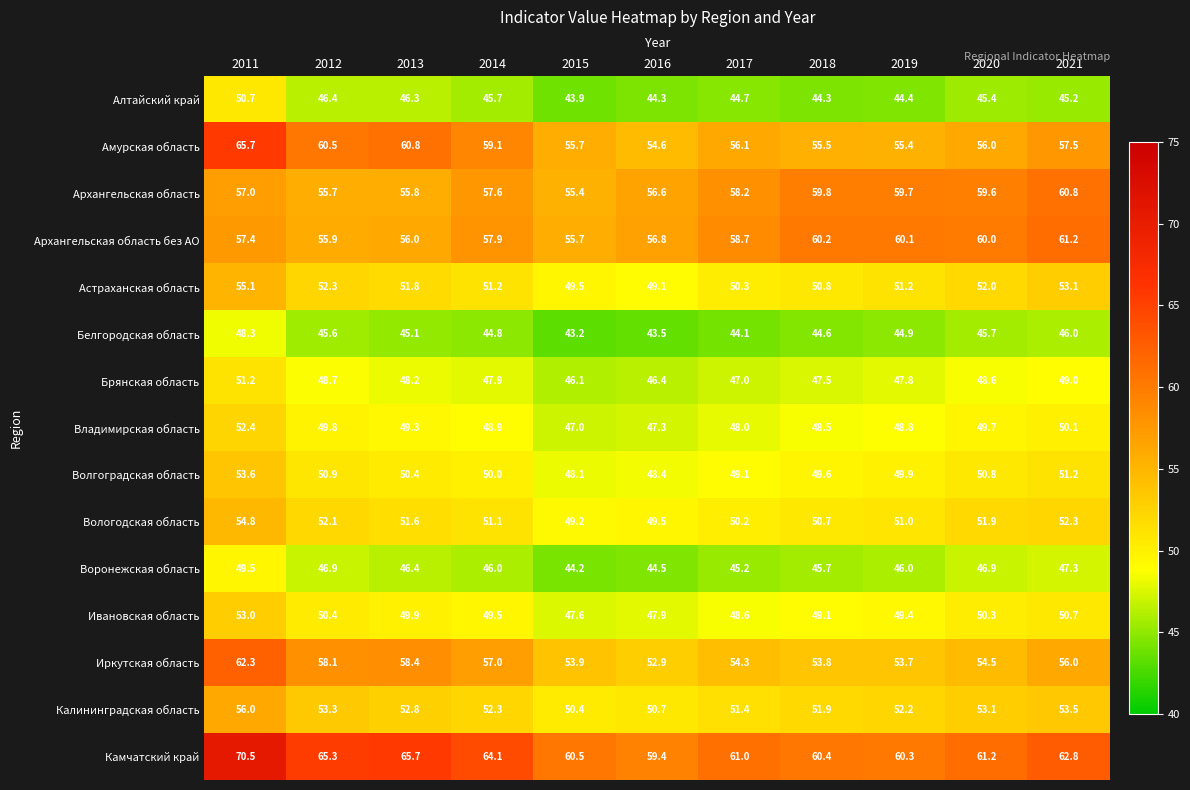

What is the maximum value shown in the chart?

70.5